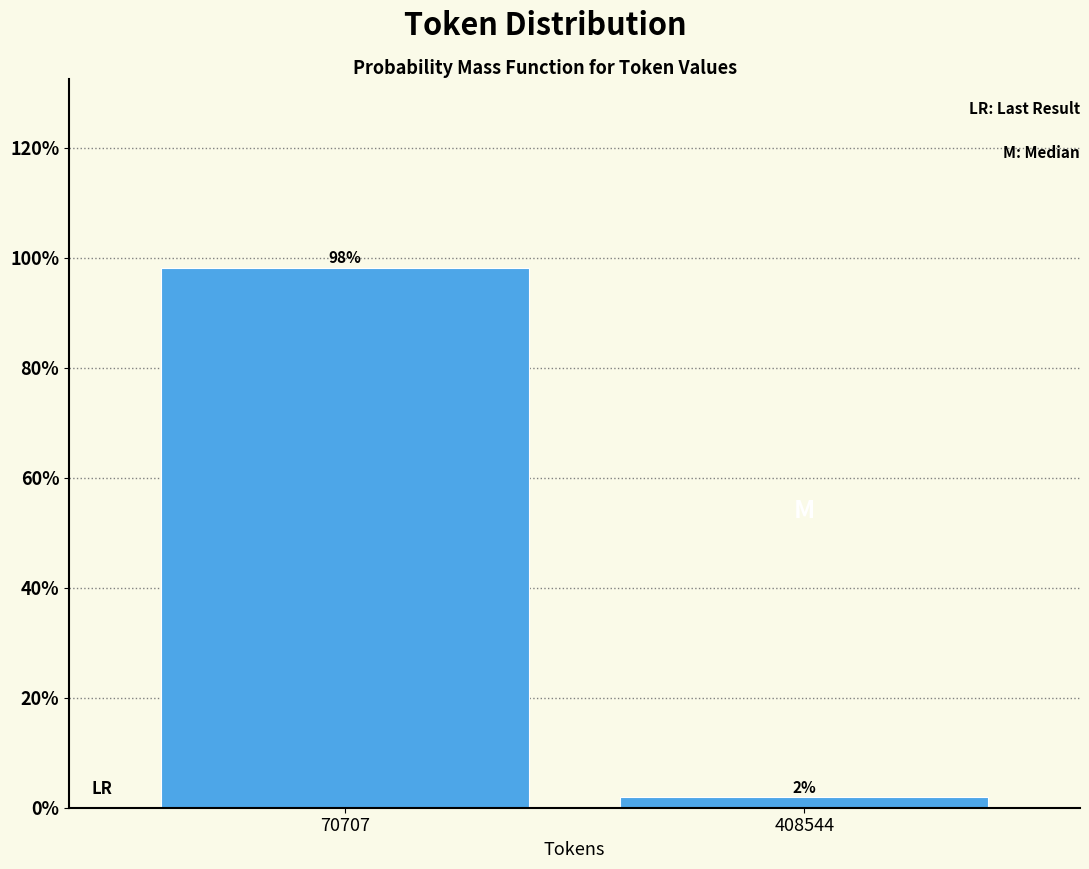

List the labels in order of value, smallest first.

408544, 70707